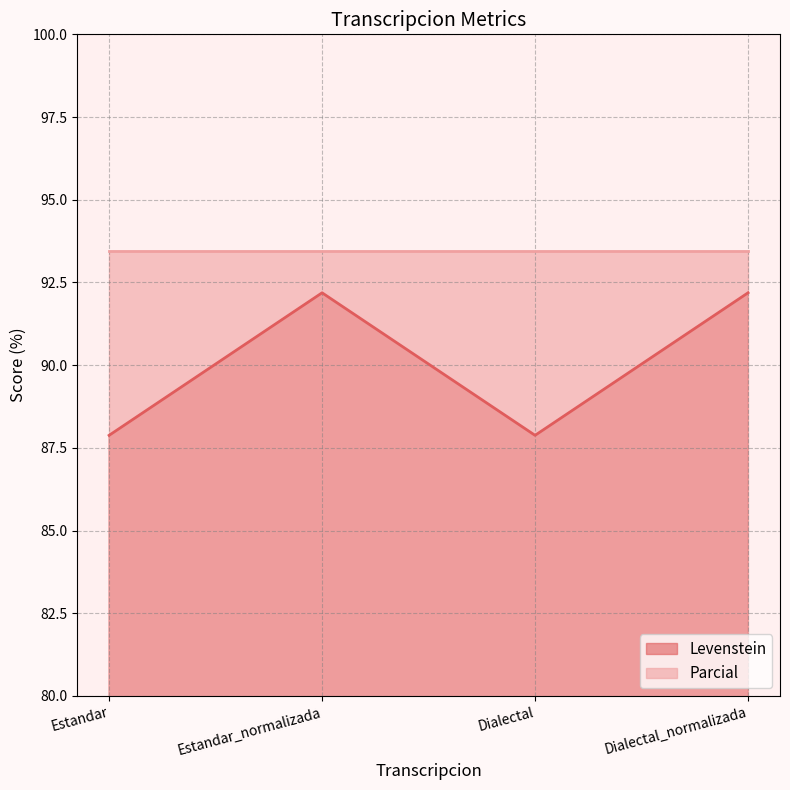

What is the sum of all Parcial values?

373.8